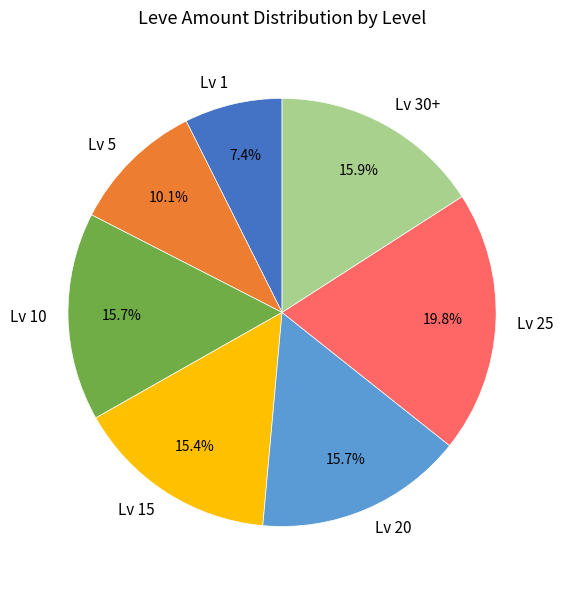

Which slice is the smallest?

Lv 1